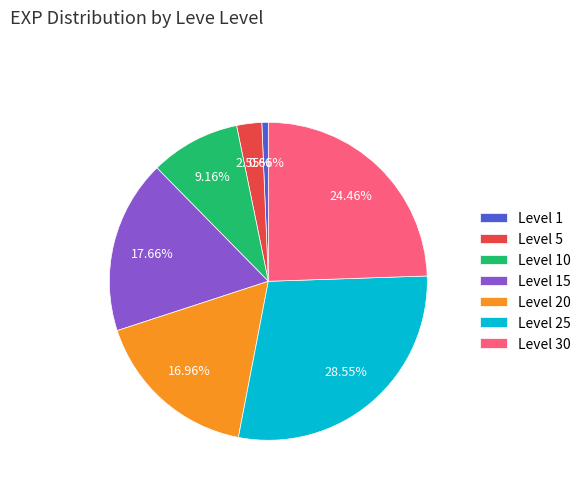

What is the largest slice in the pie chart?

Level 25